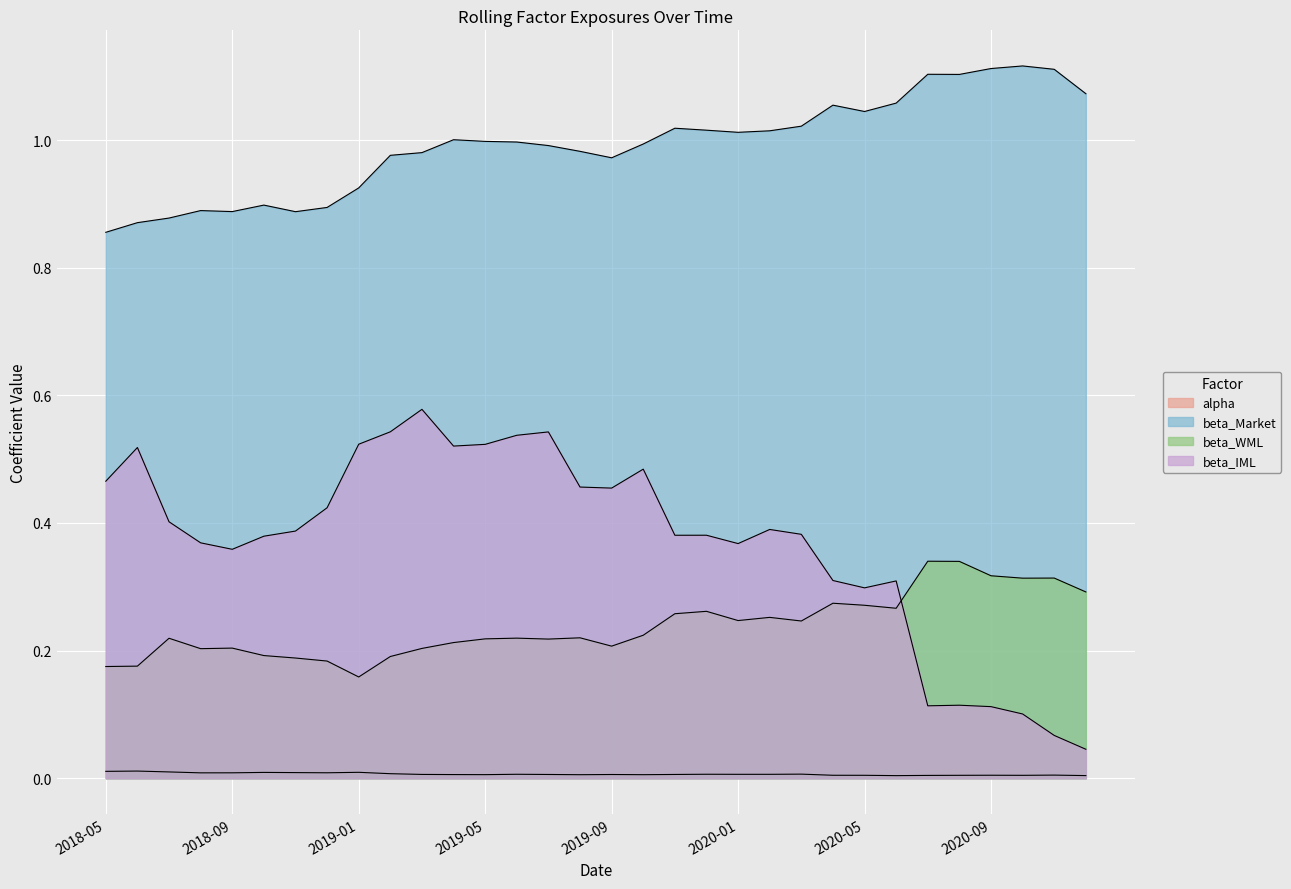

What is the sum of all alpha values?

0.2